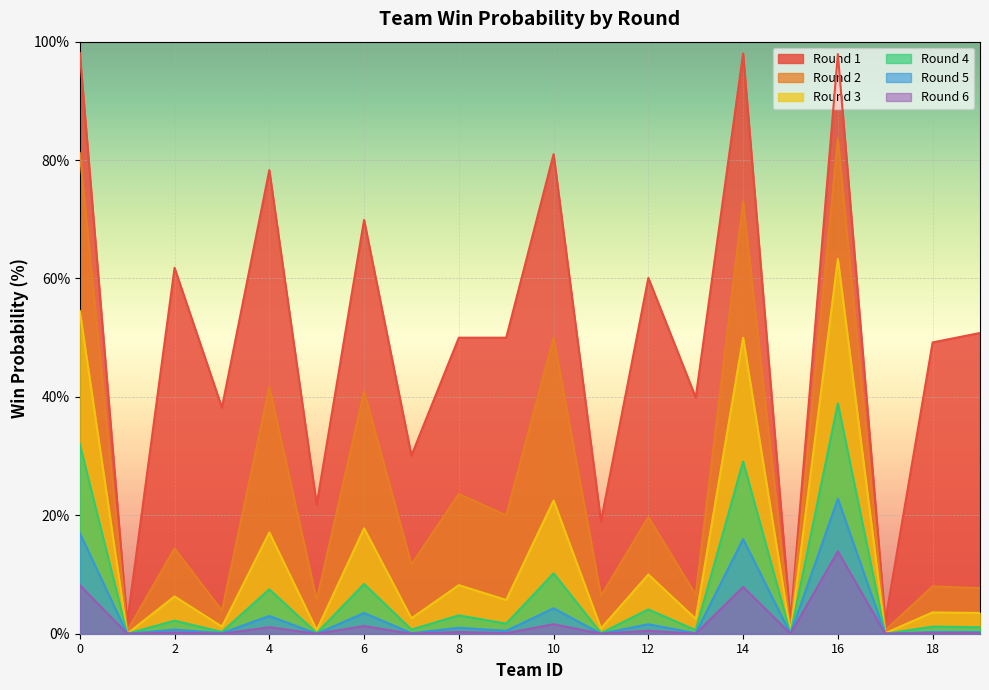

Rank the series at 18 from lowest to highest value.

round_6, round_5, round_4, round_3, round_2, round_1